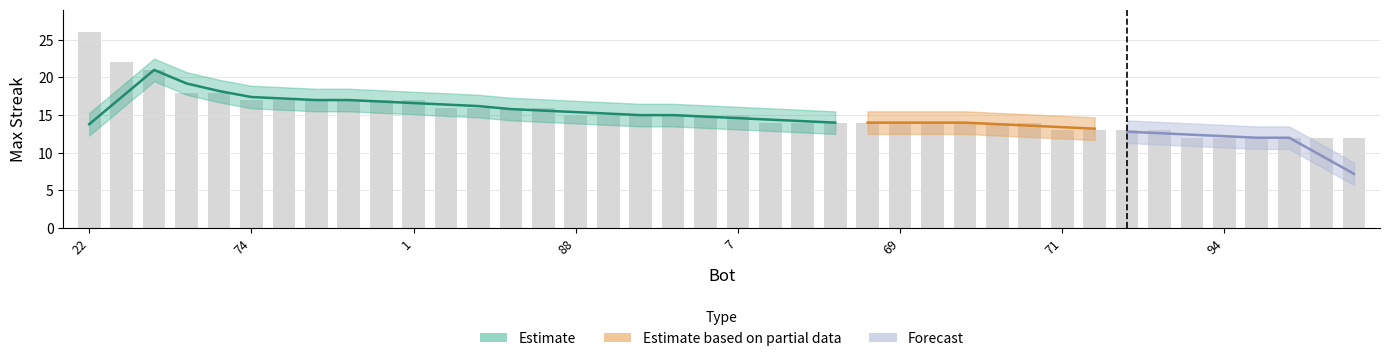

True or false: the data shows 14 at 69.

True